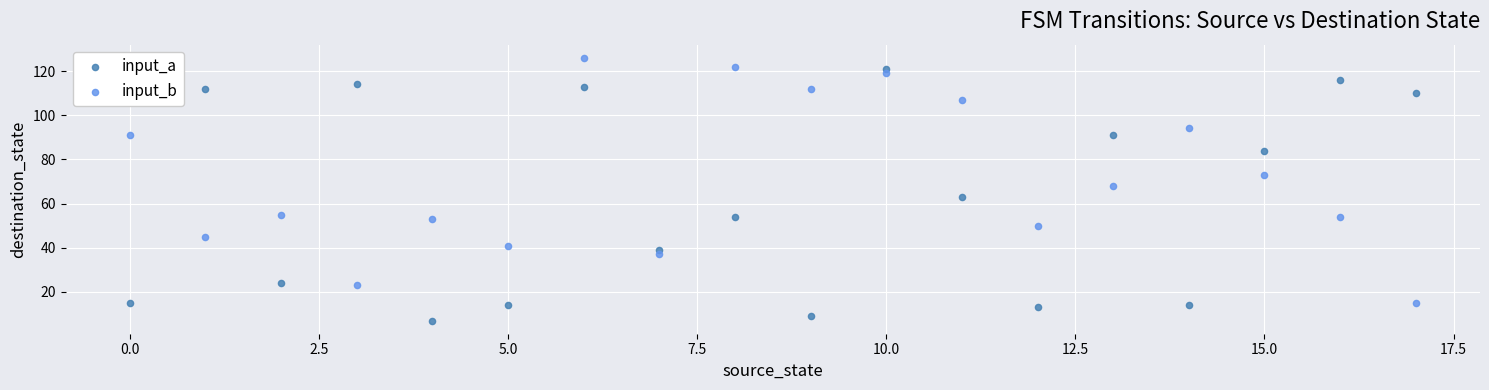

Which series reaches the minimum Y coordinate?

input_a